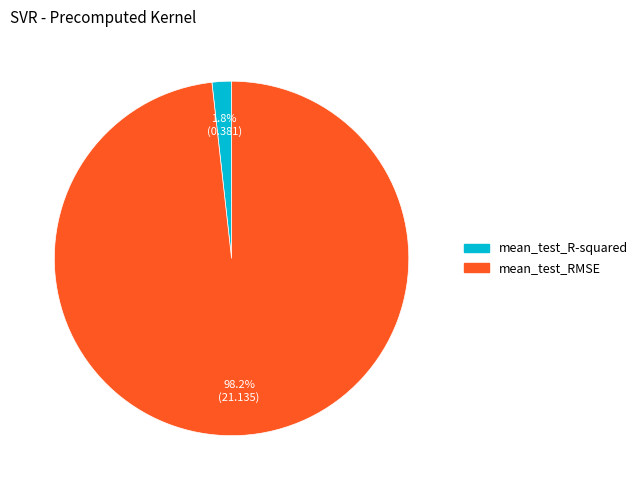

To the nearest percent, what is the combined percentage of mean_test_R-squared and mean_test_RMSE?

100%